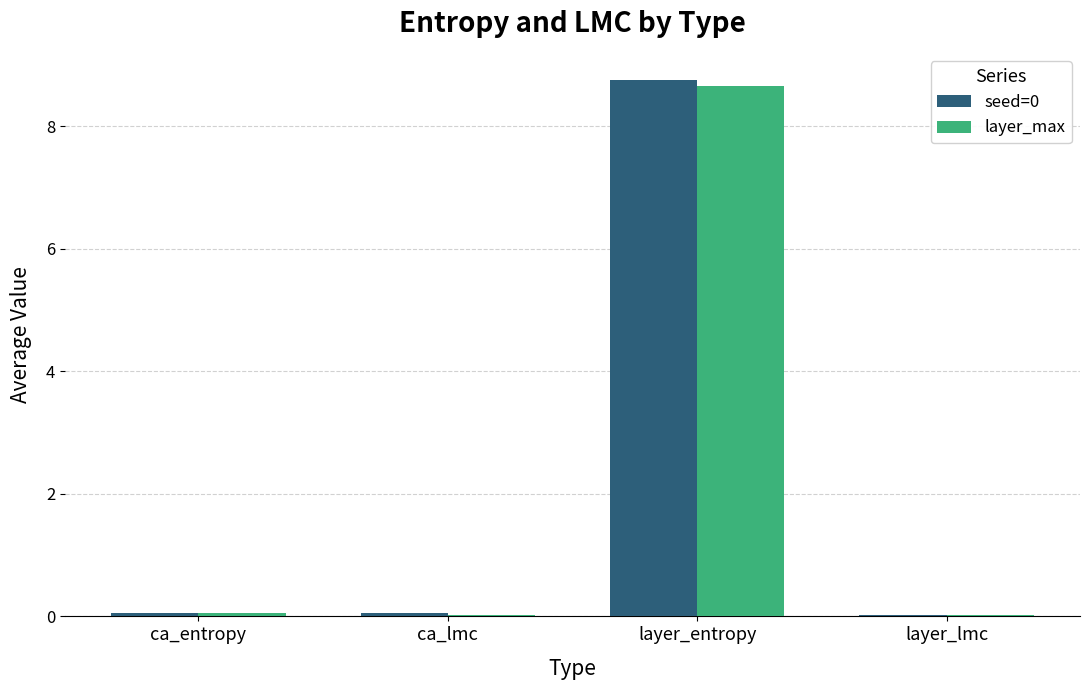

The value of layer_max at ca_entropy is 0.1. True or false?

True